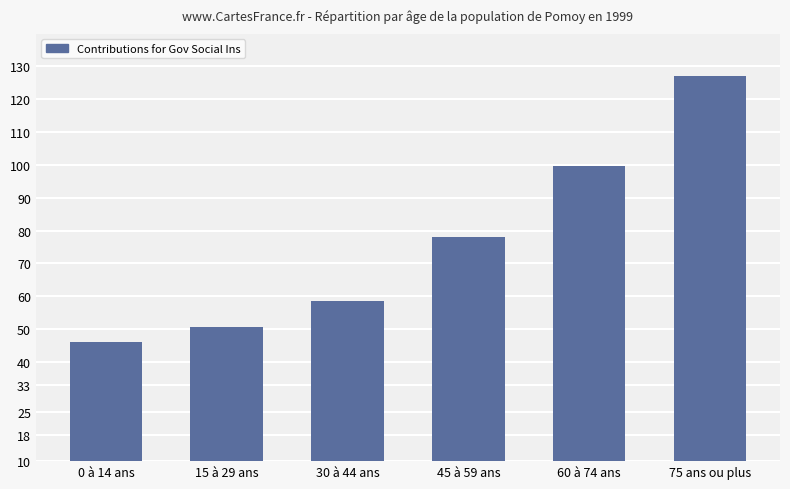

Reading left to right, extract all data points from this chart.

46.2	50.8	58.5	78.1	99.6	127.0